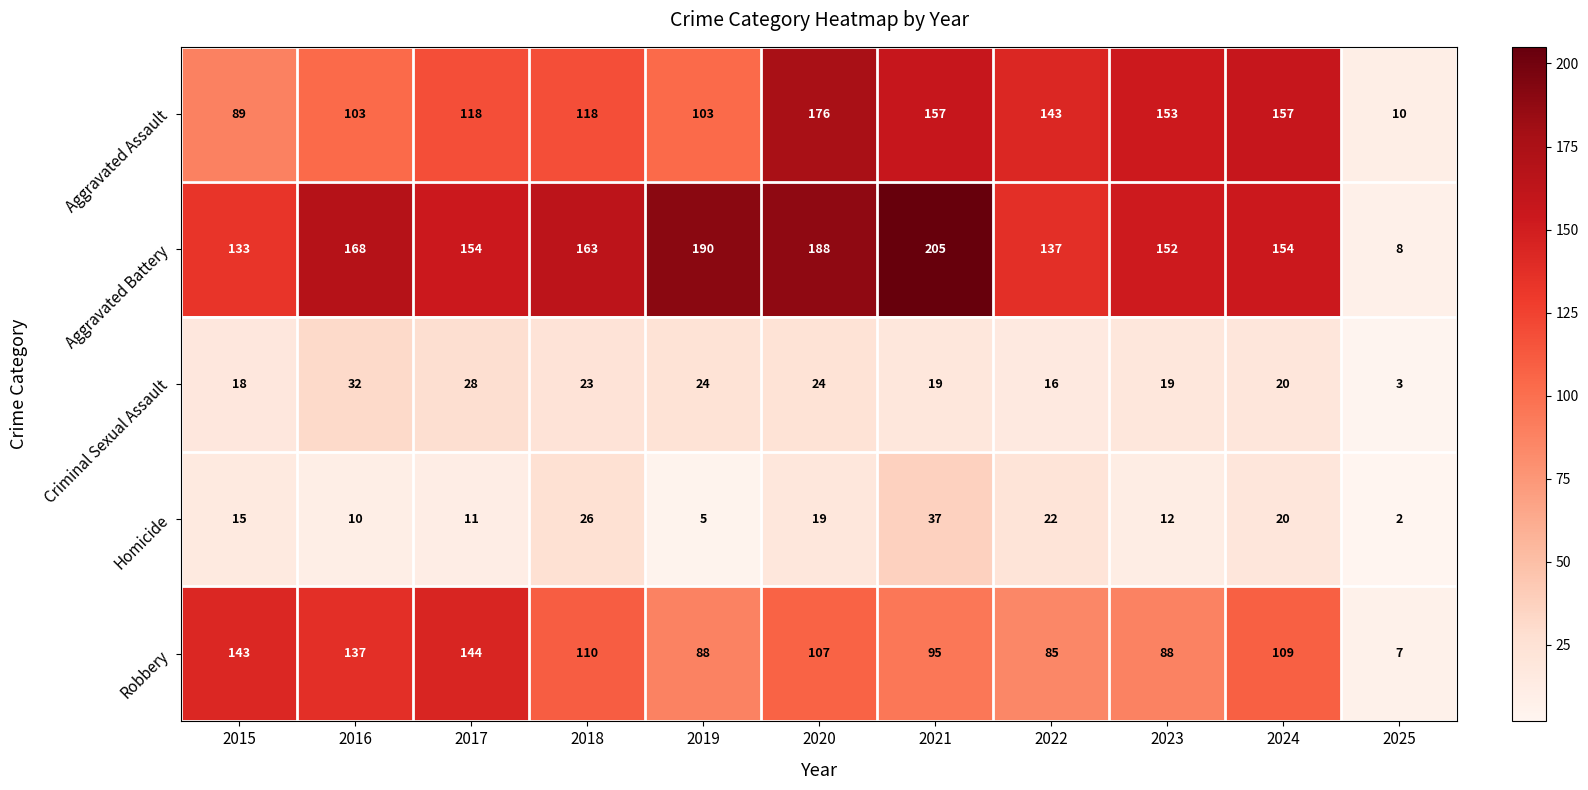

At which category is the sum across all series the highest?

2020